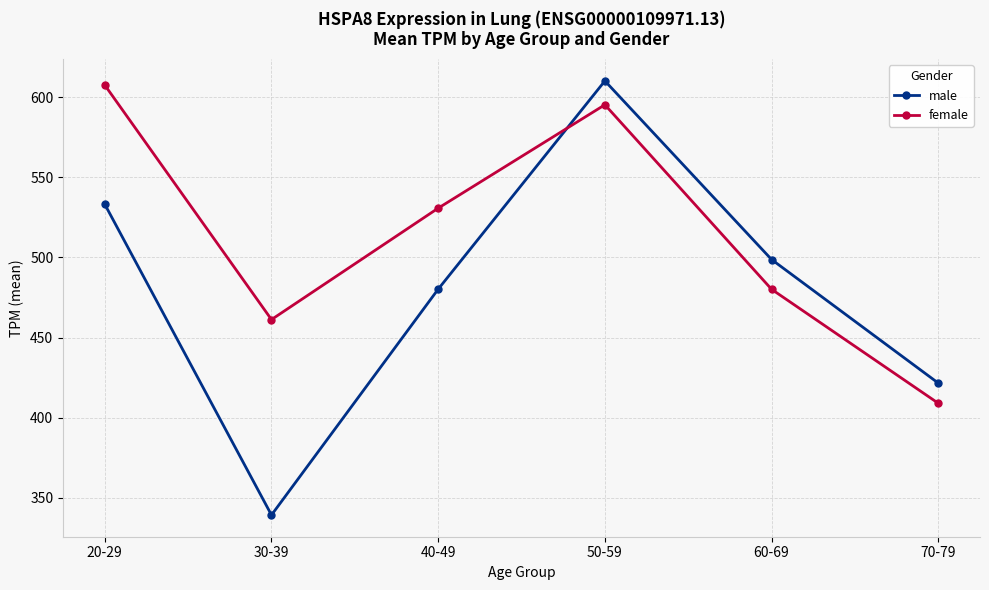

How many lines are shown in the chart?

2